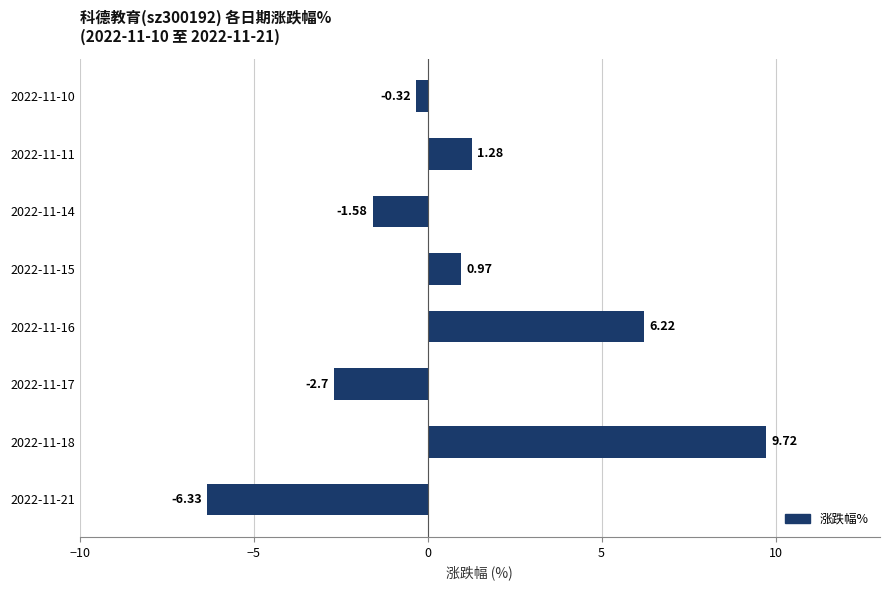

What is the change in value from 2022-11-17 to 2022-11-15?

+3.7